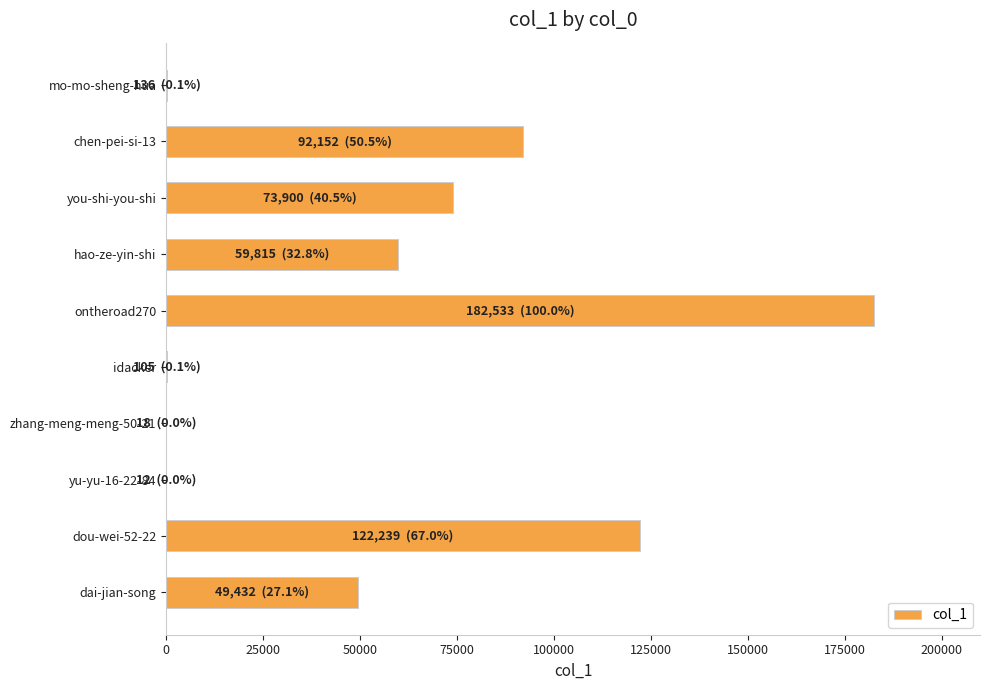

Which category has the highest value across all series?

ontheroad270